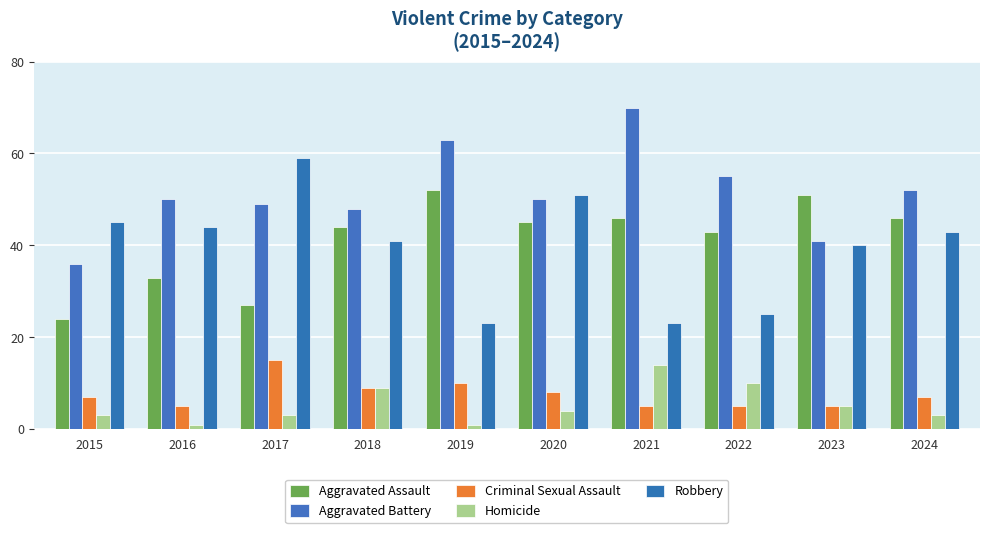

At which label is Aggravated Assault closest to 38?

2016